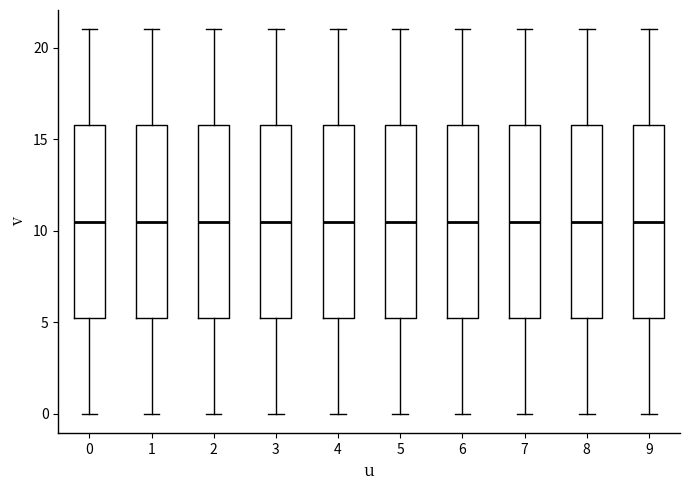

Reading left to right, transcribe this box plot: for each box, give where its median line is, the range the box spans, and where its two whiskers end, as read against the y-axis. The values are not printed on the chart, so give them approximately, as read against the axis.

0: median 10.5, box 5.5 to 16.0, whiskers 0.0 to 21.0
1: median 10.5, box 5.5 to 16.0, whiskers 0.0 to 21.0
2: median 10.5, box 5.5 to 16.0, whiskers 0.0 to 21.0
3: median 10.5, box 5.5 to 16.0, whiskers 0.0 to 21.0
4: median 10.5, box 5.5 to 16.0, whiskers 0.0 to 21.0
5: median 10.5, box 5.5 to 16.0, whiskers 0.0 to 21.0
6: median 10.5, box 5.5 to 16.0, whiskers 0.0 to 21.0
7: median 10.5, box 5.5 to 16.0, whiskers 0.0 to 21.0
8: median 10.5, box 5.5 to 16.0, whiskers 0.0 to 21.0
9: median 10.5, box 5.5 to 16.0, whiskers 0.0 to 21.0